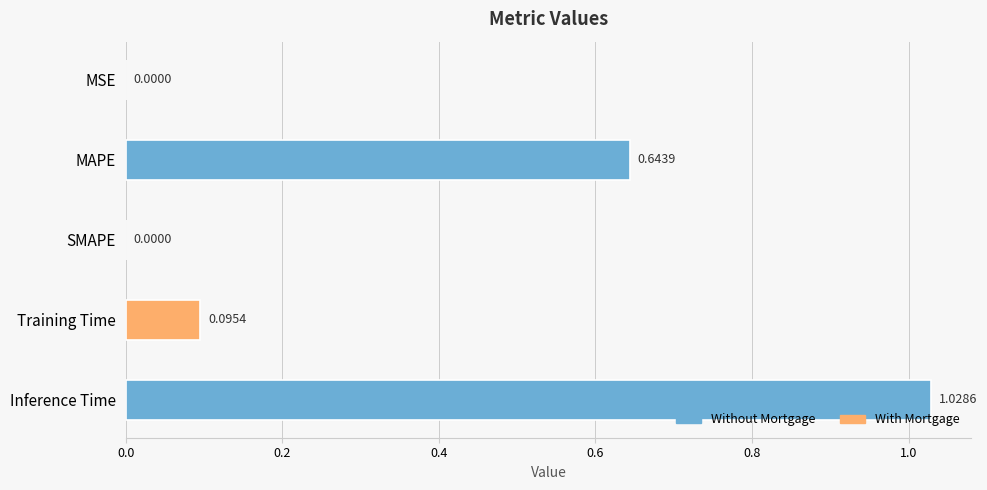

What is the sum of all values?

1.8